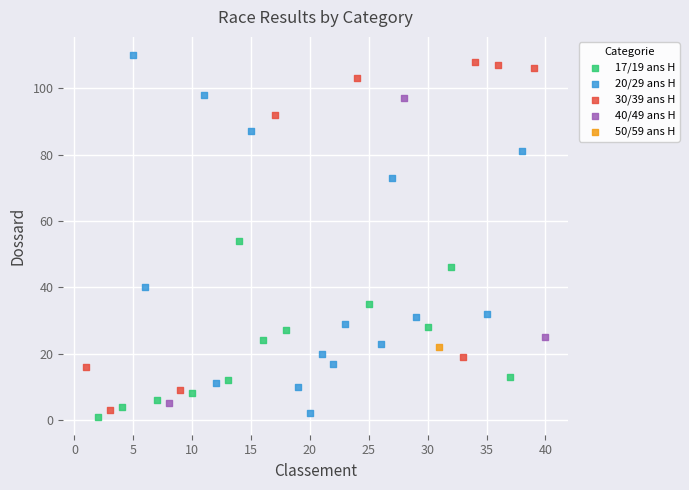

What are all the series names shown in the legend?

17/19 ans H, 20/29 ans H, 30/39 ans H, 40/49 ans H, 50/59 ans H